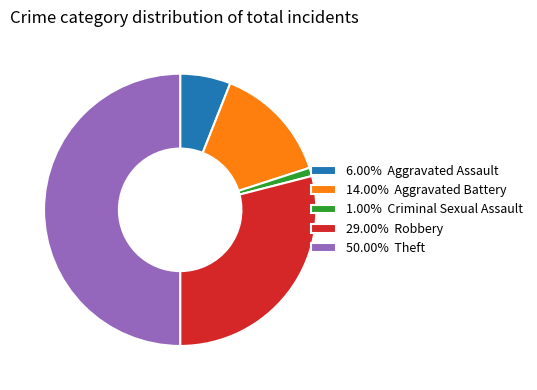

How many segments does this pie chart have?

5